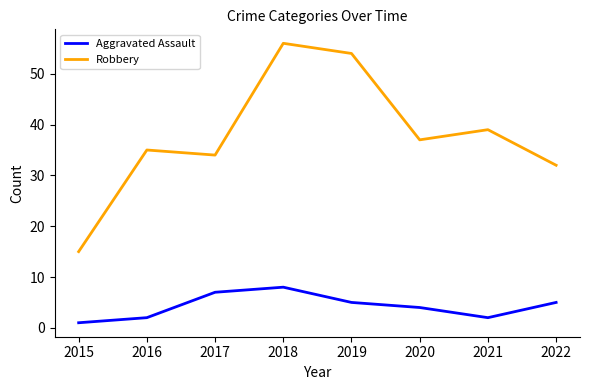

What is the highest value of the Aggravated Assault series?

8